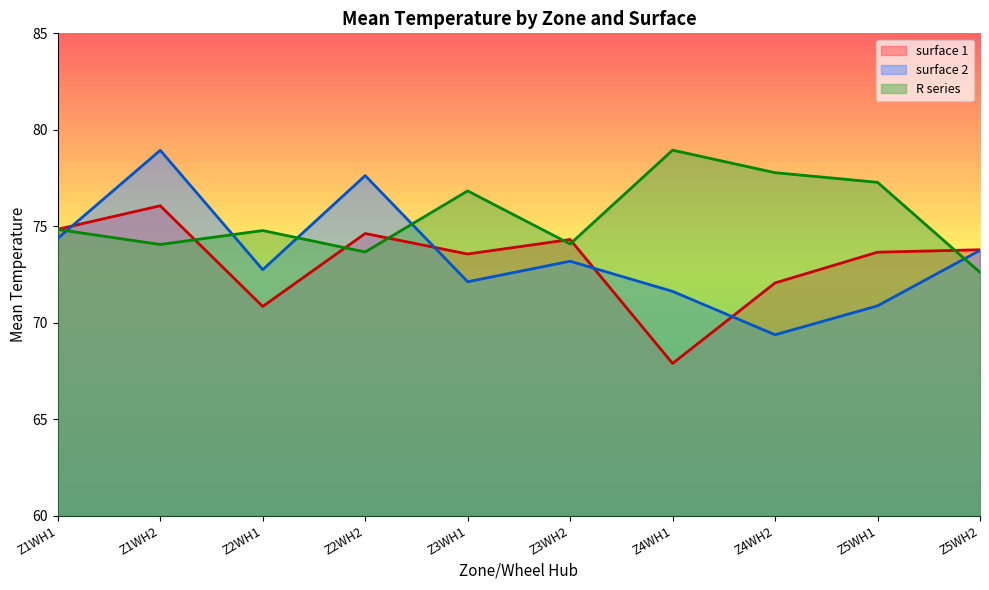

Is it true that surface 2 equals 70.9 at Z5WH1?

True